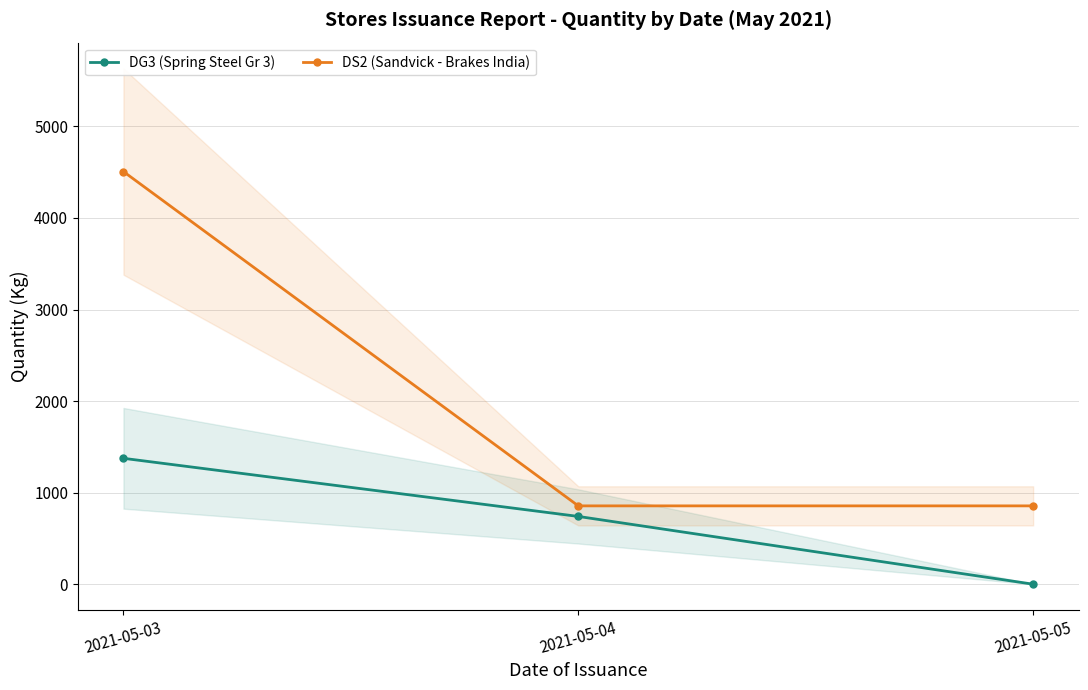

True or false: DS2 (Sandvick - Brakes India) has a value of 855.5 at 2021-05-05.

True